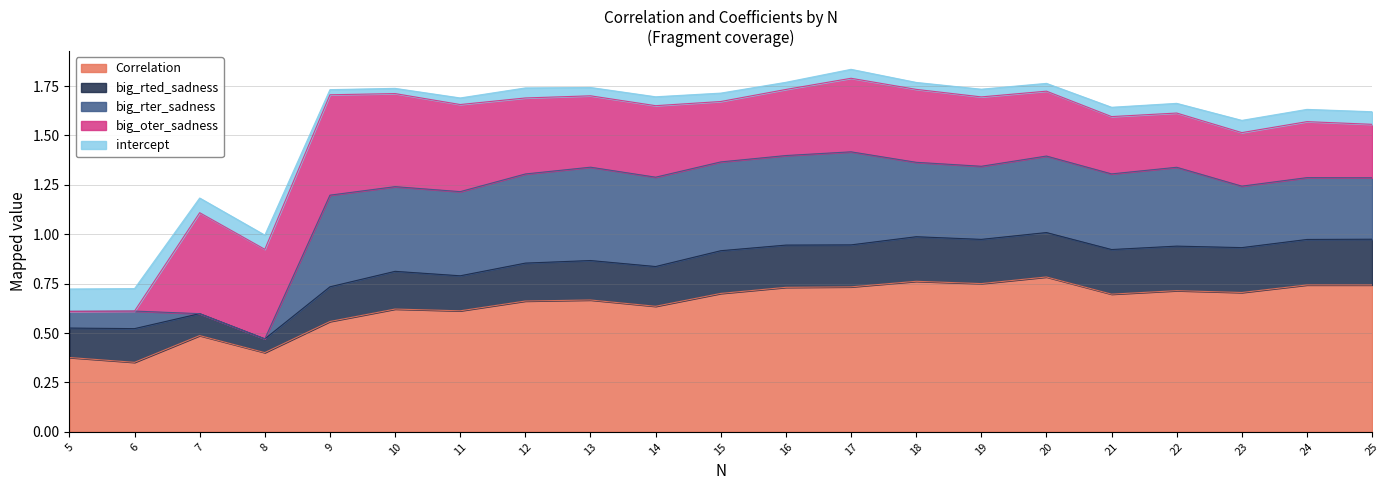

List the series in order of their peak value, highest first.

Correlation, big_oter_sadness, big_rter_sadness, big_rted_sadness, intercept